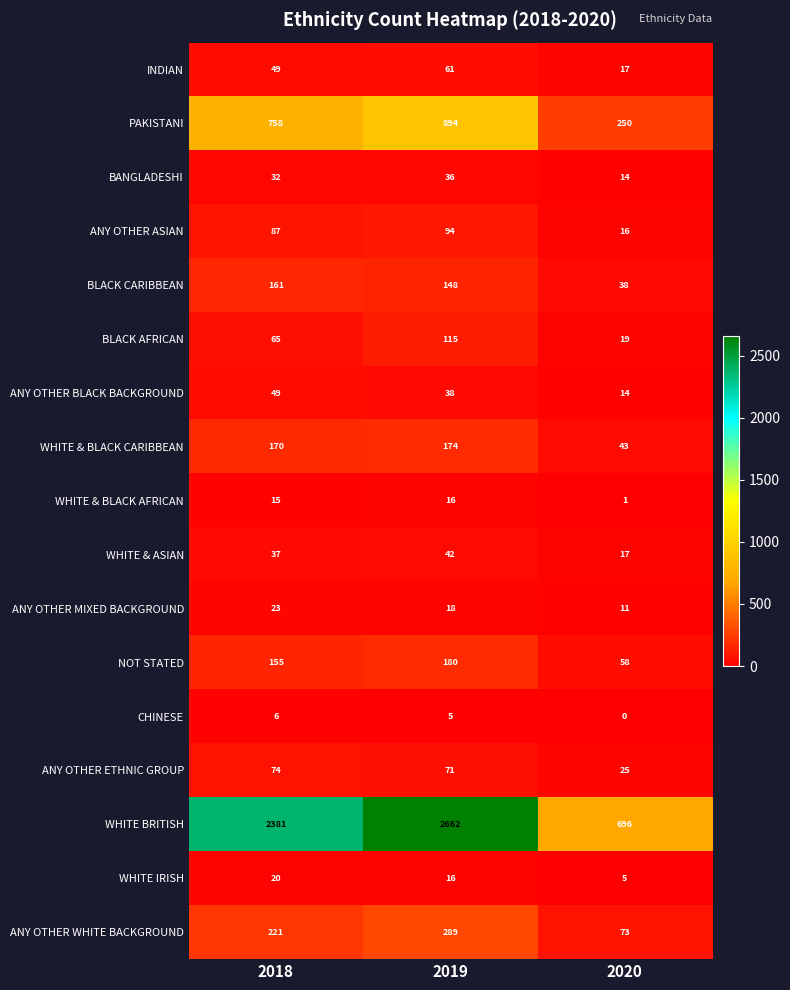

At which label does WHITE BRITISH reach its minimum?

2020